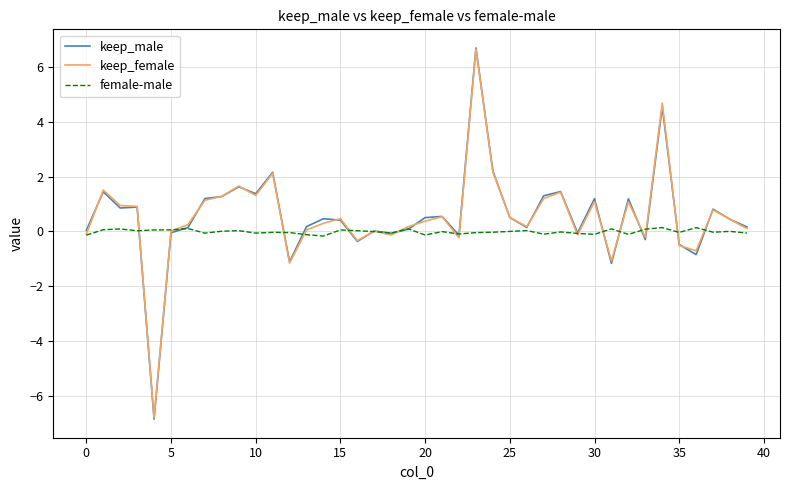

What is the smallest value displayed?

-6.9